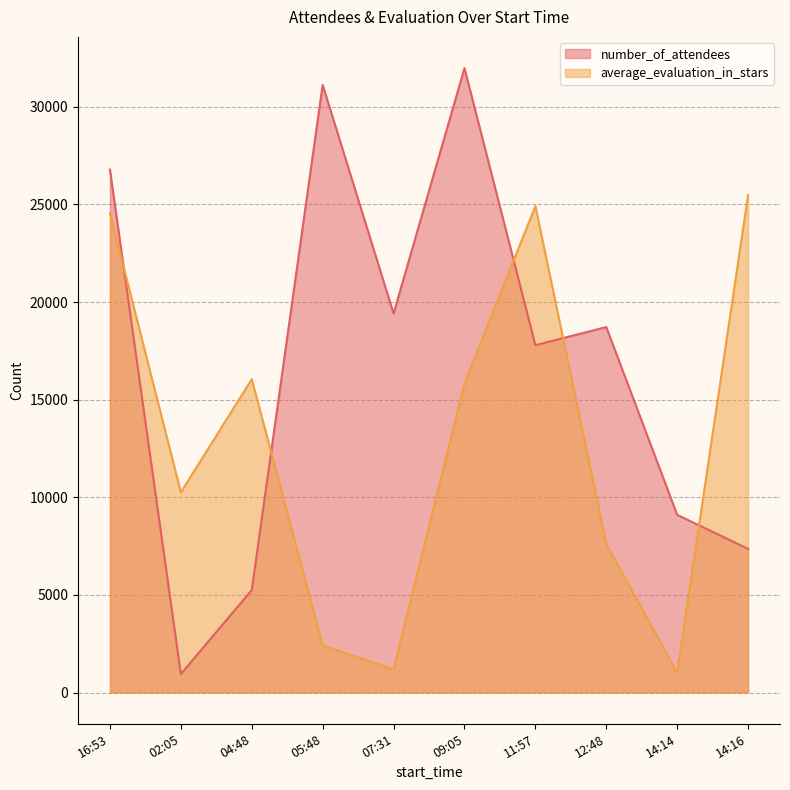

What is the maximum value shown in the chart?

31983